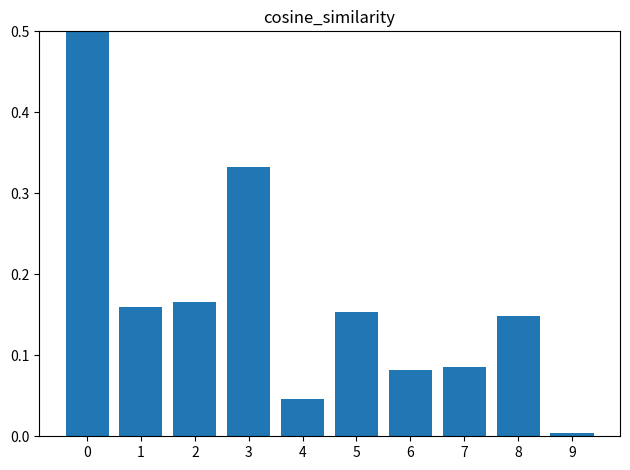

The chart shows a value of 0.0 at 8. True or false?

False